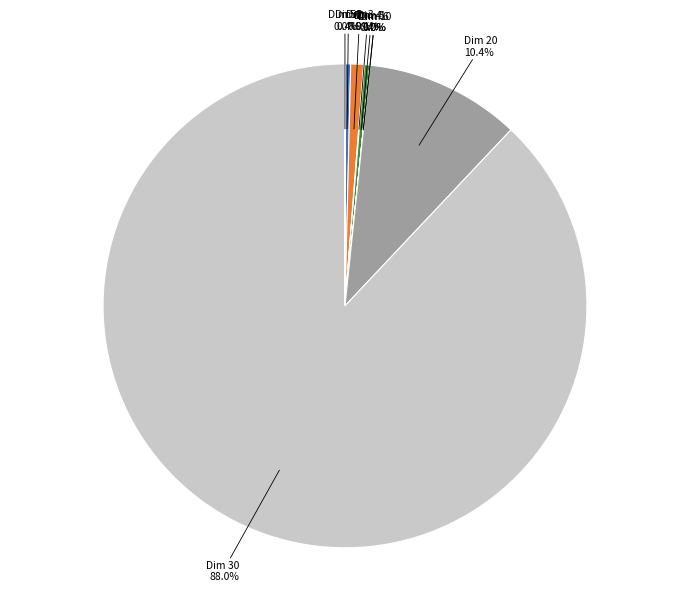

To the nearest percent, what is the difference between the largest and smallest slice percentages?

88%